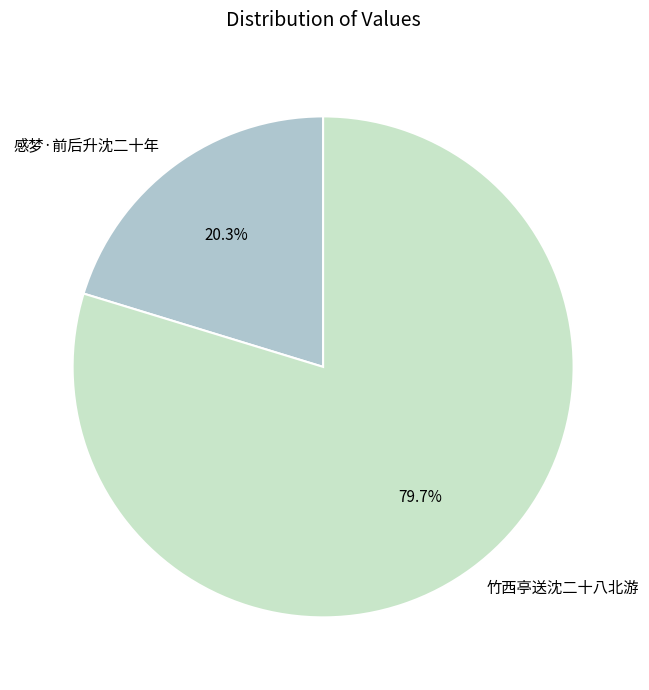

What percentage is the 竹西亭送沈二十八北游 slice, to the nearest percent?

80%